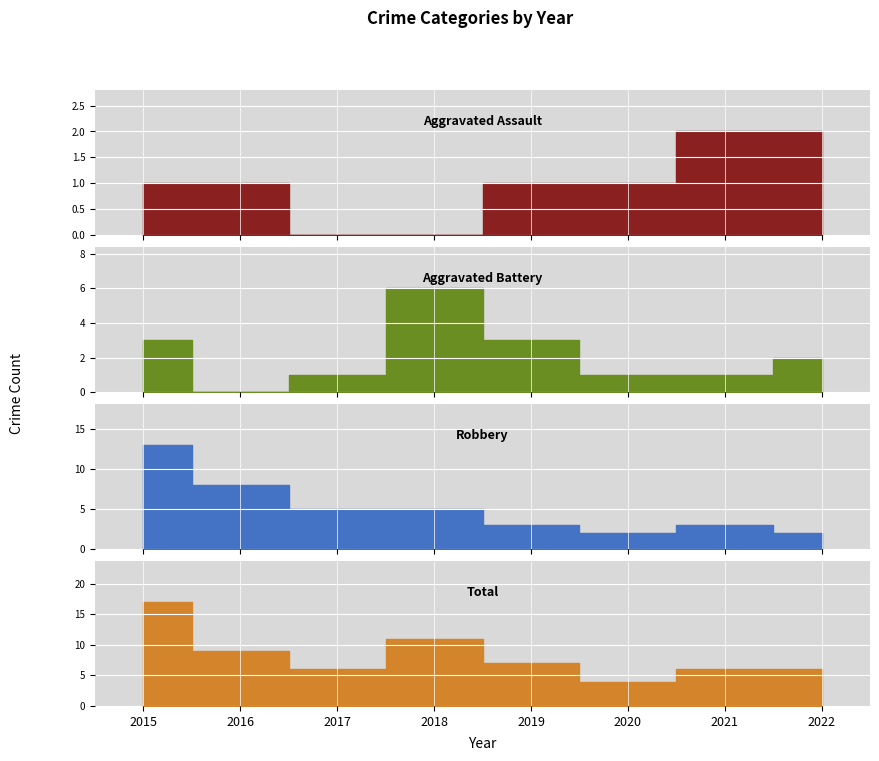

What is the value of the Total point at the 4th from the left?

11